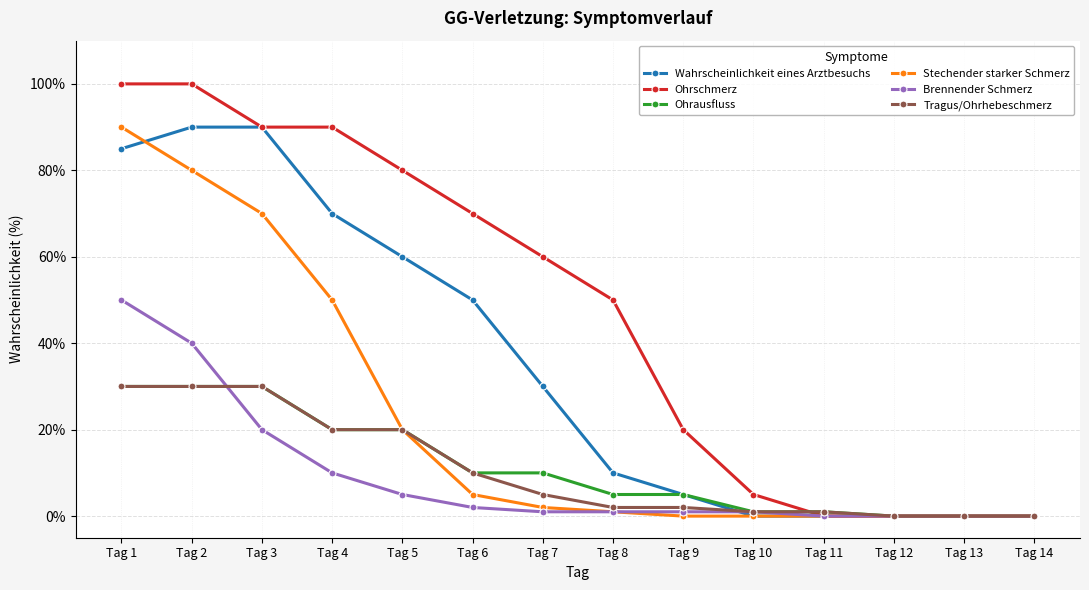

Between Tag 5 and Tag 14, which series saw the biggest shift?

Ohrschmerz